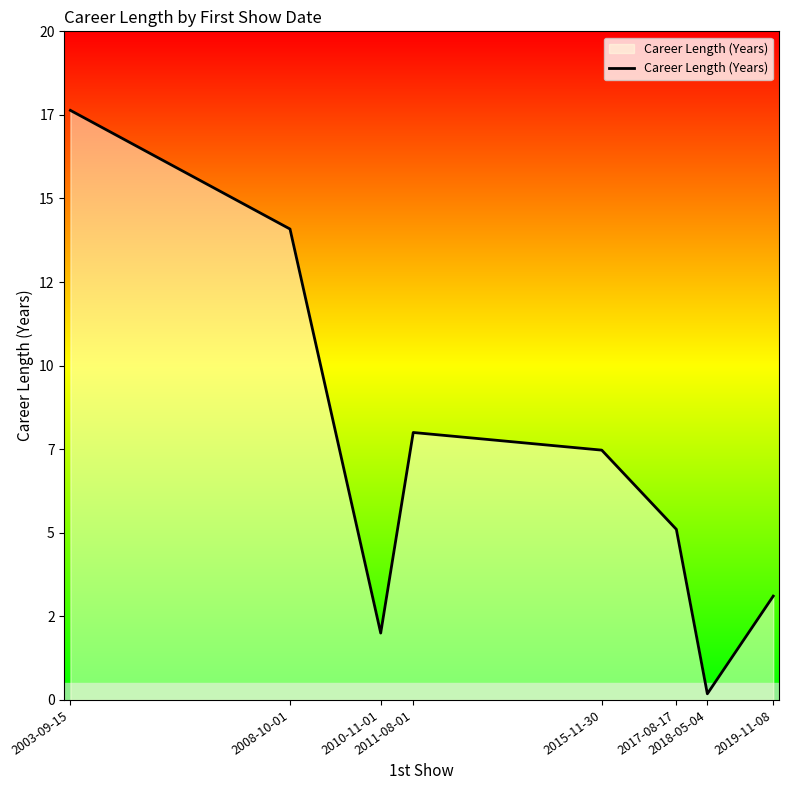

Does the chart display data point markers on the line(s)?

No